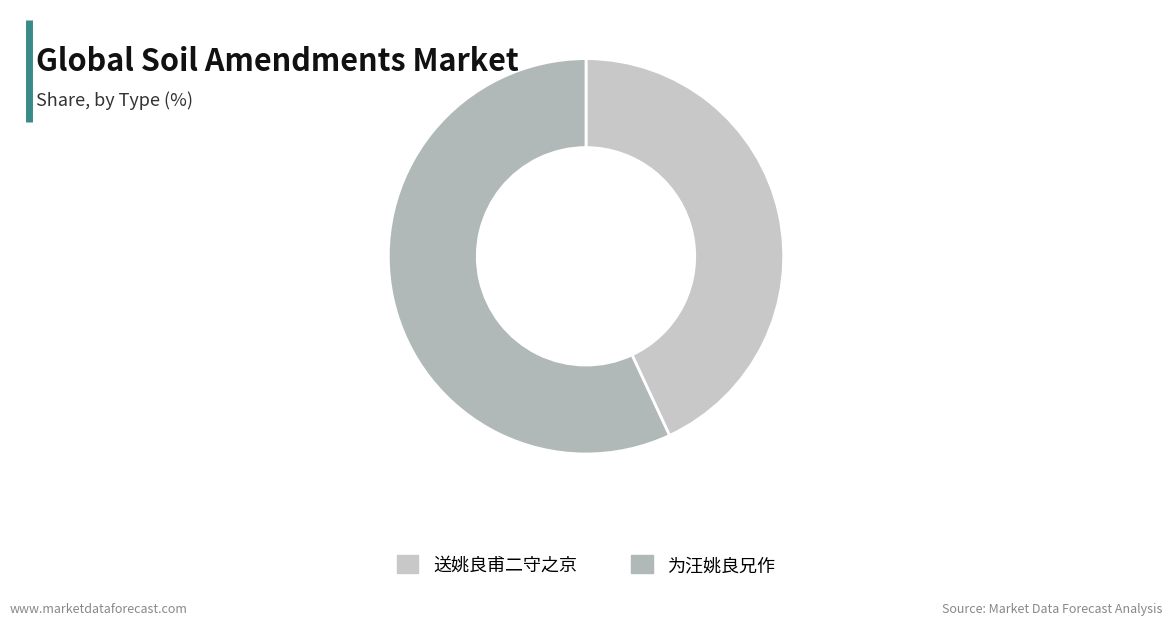

To the nearest percent, what portion does 为汪姚良兄作 represent?

57%